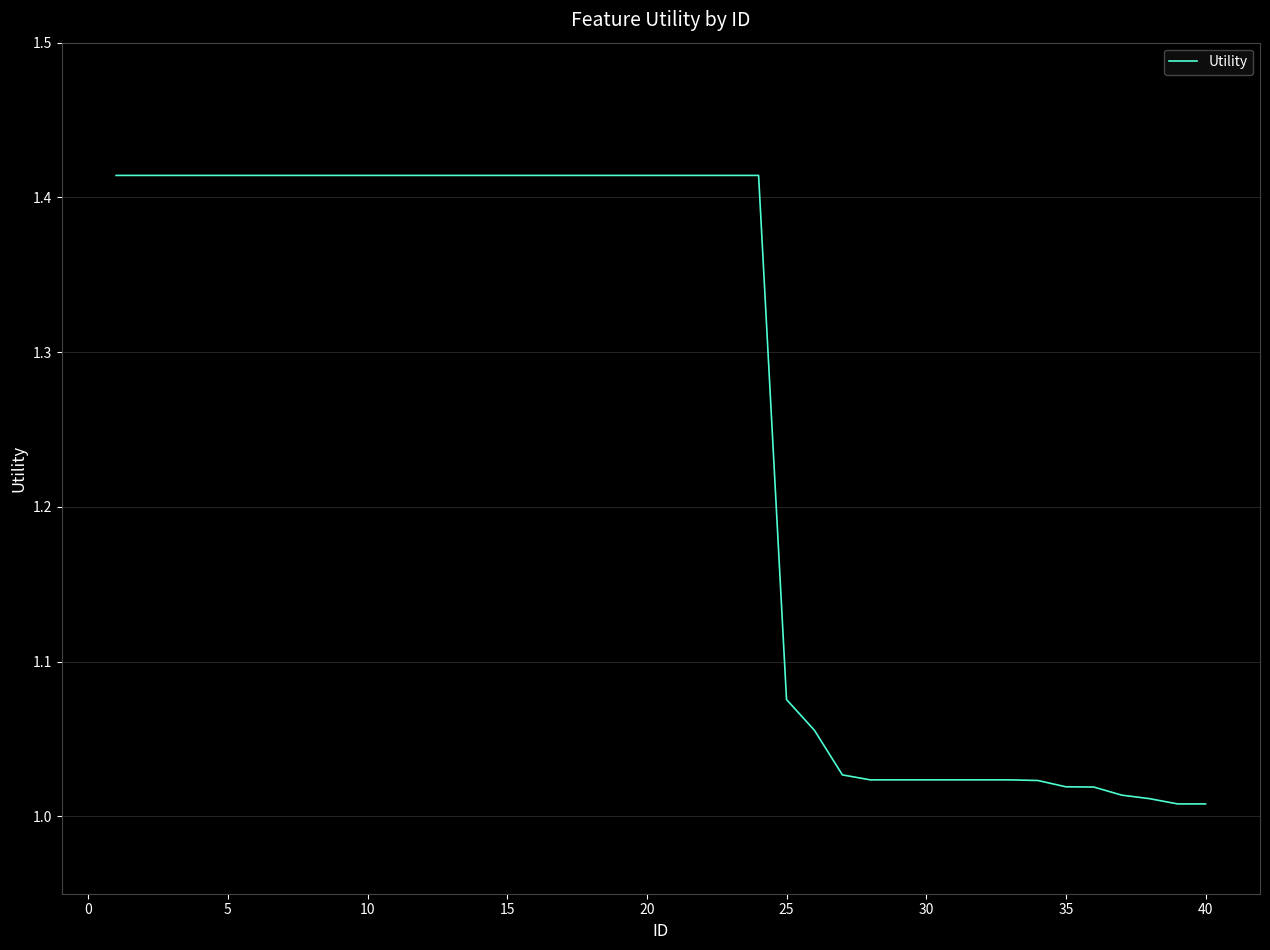

How many lines are shown in the chart?

1